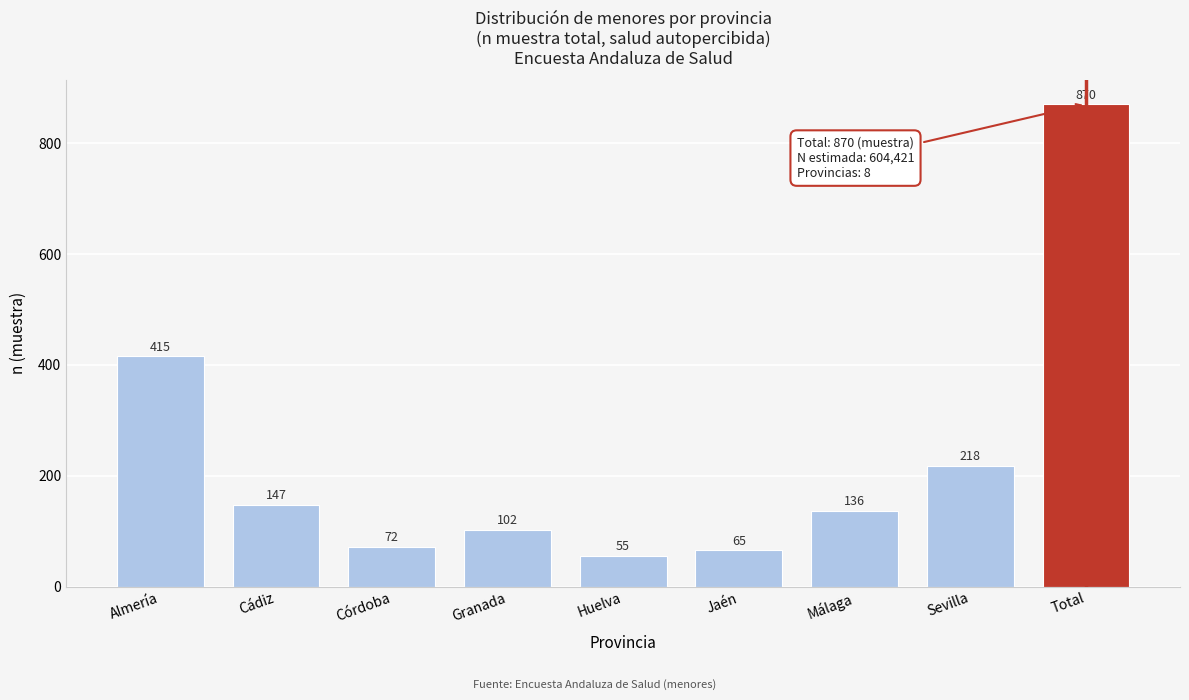

Reading left to right, what are all the values shown in this chart?

415	147	72	102	55	65	136	218	870